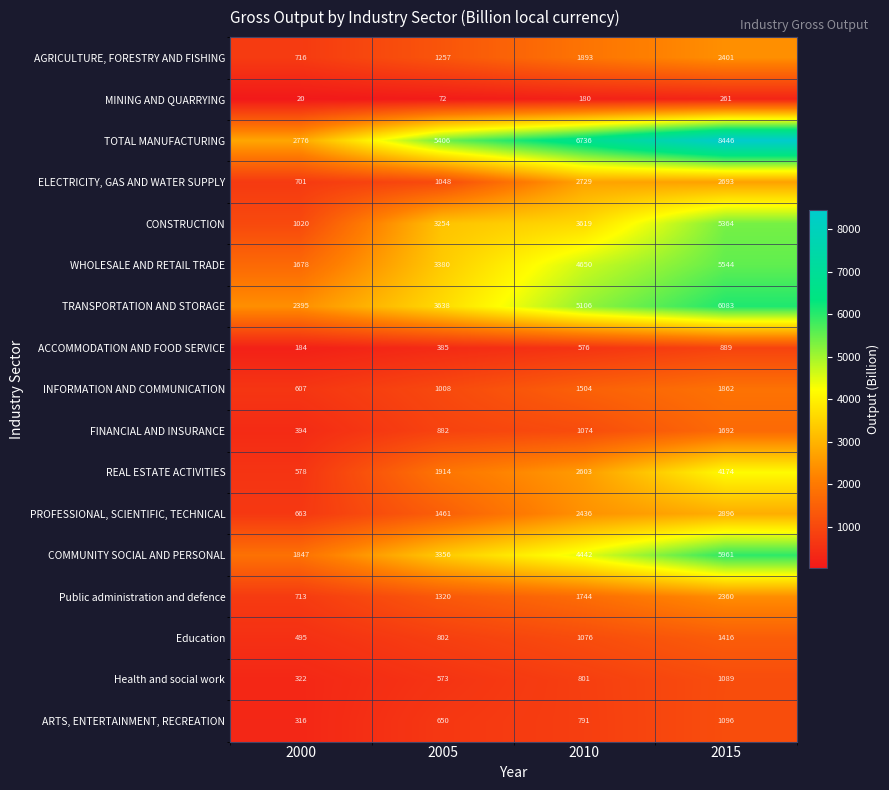

What is the greatest value displayed?

8446